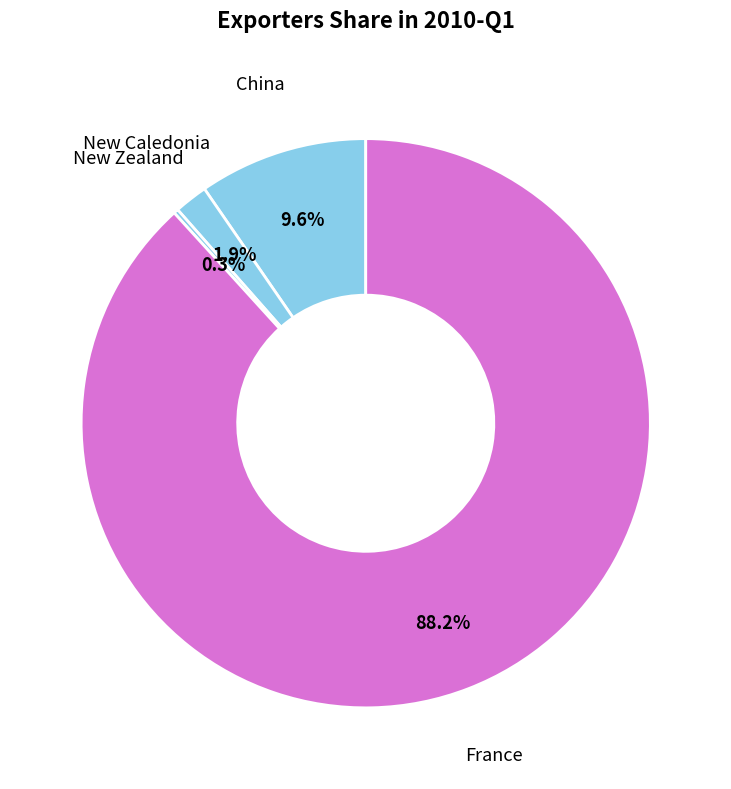

What is the largest slice in the pie chart?

France